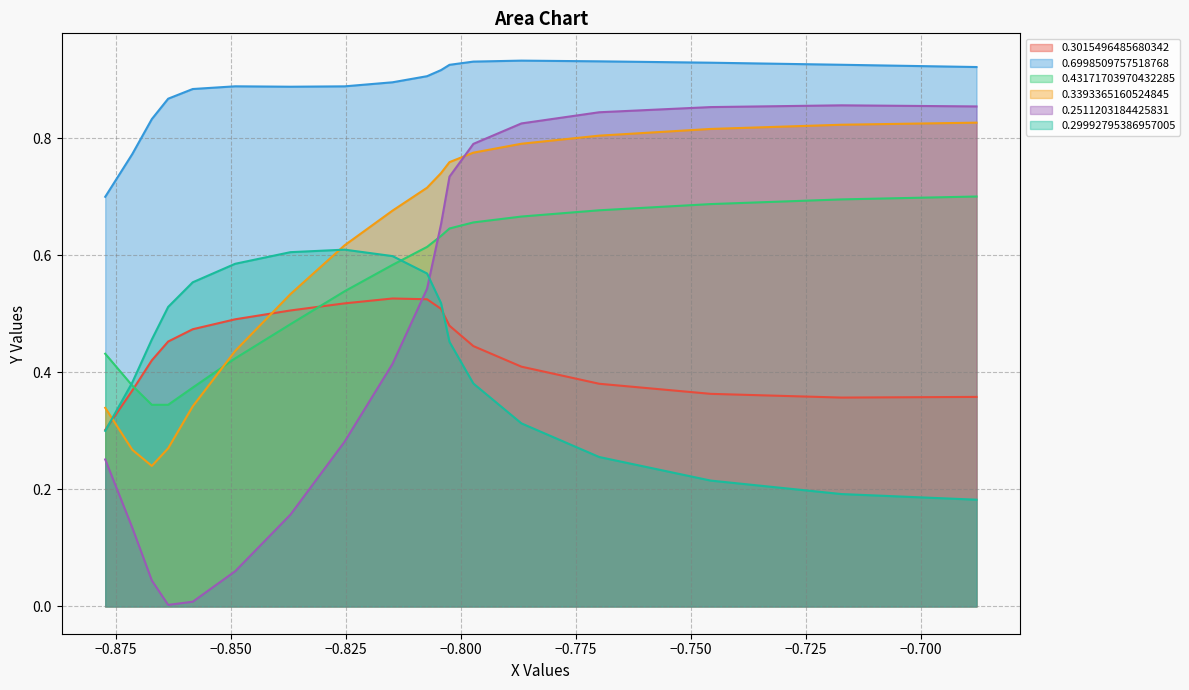

Which series has the largest total across all categories?

0.6998509757518768